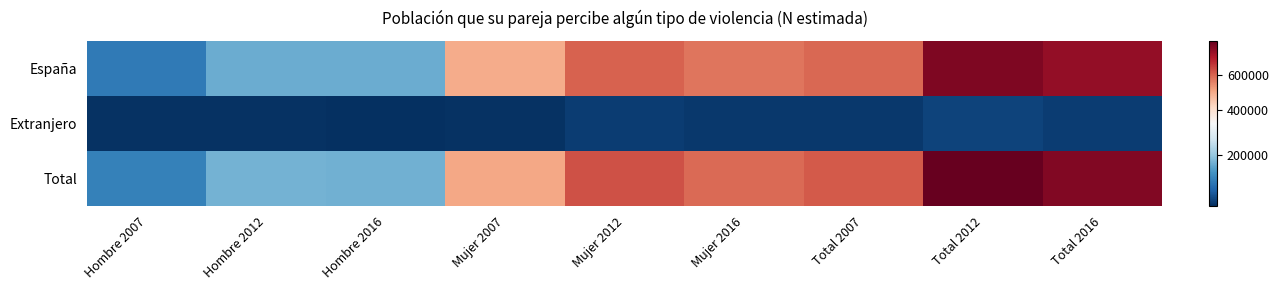

Reading left to right, extract all data points from this chart.

España: Hombre 2007=99306	Hombre 2012=164777	Hombre 2016=163794	Mujer 2007=498102	Mujer 2012=603888	Mujer 2016=576184	Total 2007=597408	Total 2012=768666	Total 2016=739978
Extranjero: Hombre 2007=7795	Hombre 2012=8088	Hombre 2016=5291	Mujer 2007=9311	Mujer 2012=21752	Mujer 2016=16690	Total 2007=17106	Total 2012=29839	Total 2016=21981
Total: Hombre 2007=107100	Hombre 2012=172865	Hombre 2016=169085	Mujer 2007=507414	Mujer 2012=625640	Mujer 2016=592873	Total 2007=614514	Total 2012=798505	Total 2016=761958